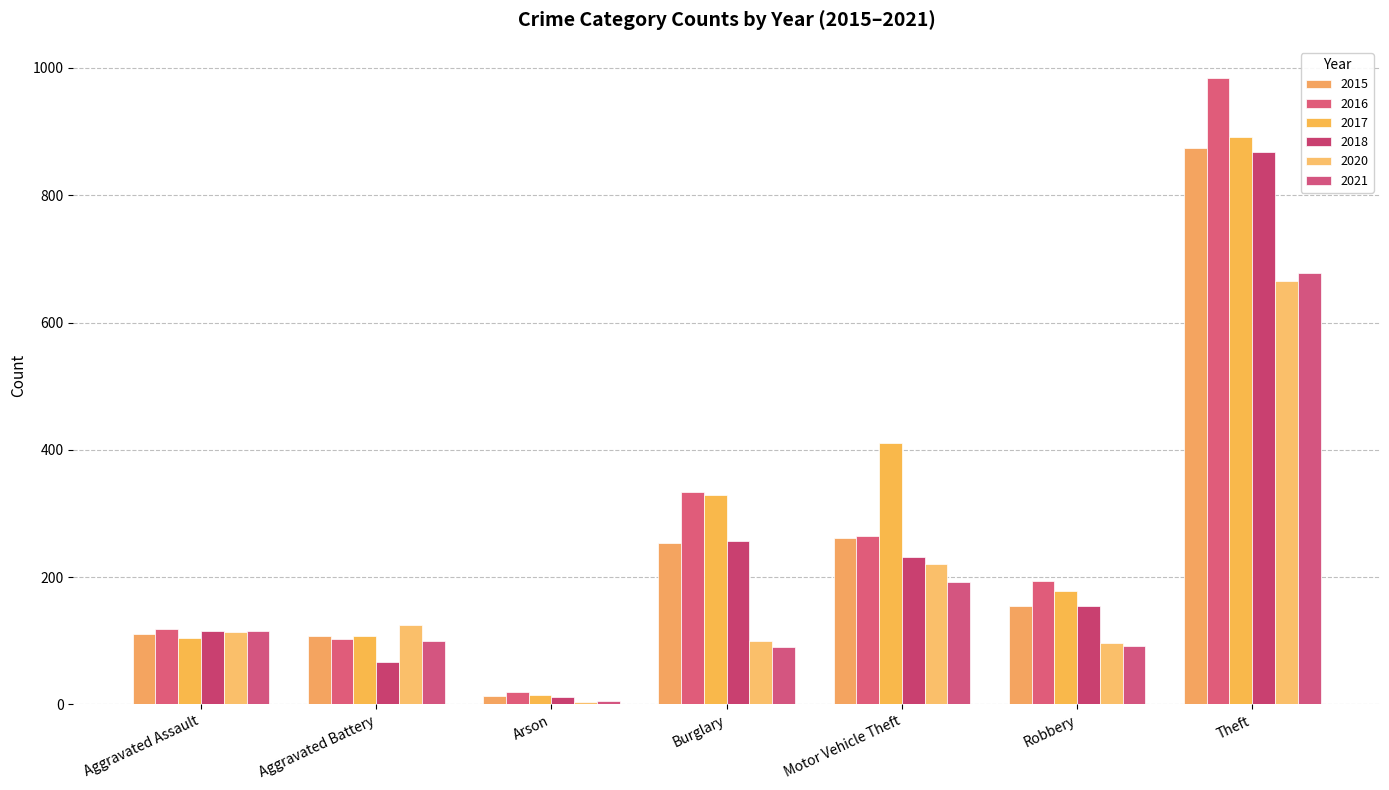

What is the approximate value of 2017 at Motor Vehicle Theft?

411